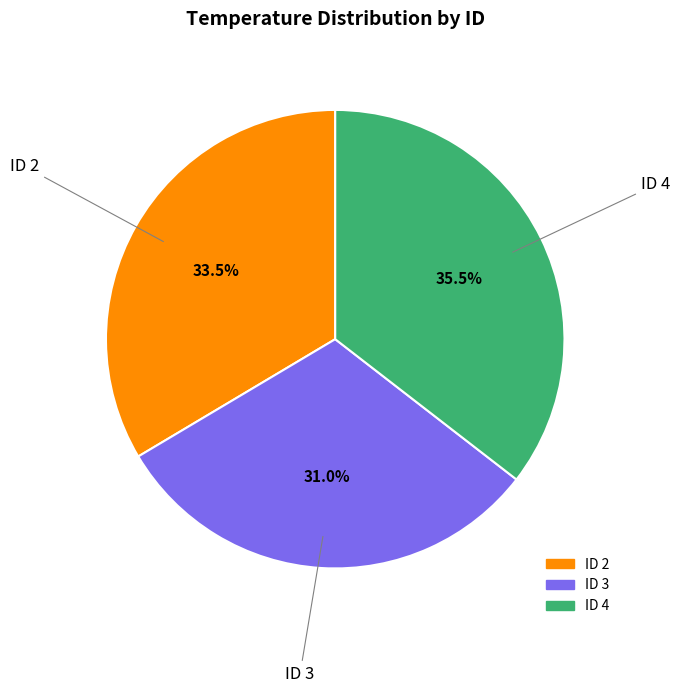

Does any single category account for the majority?

No